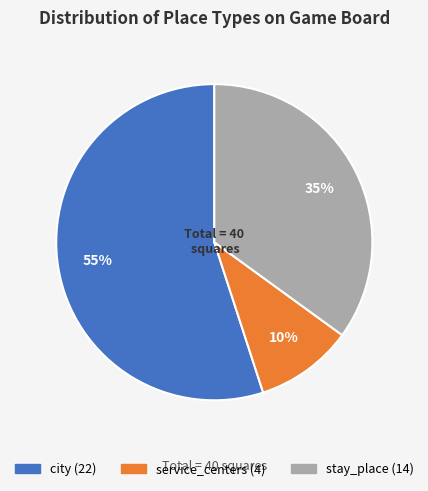

To the nearest percent, what portion does city represent?

55%